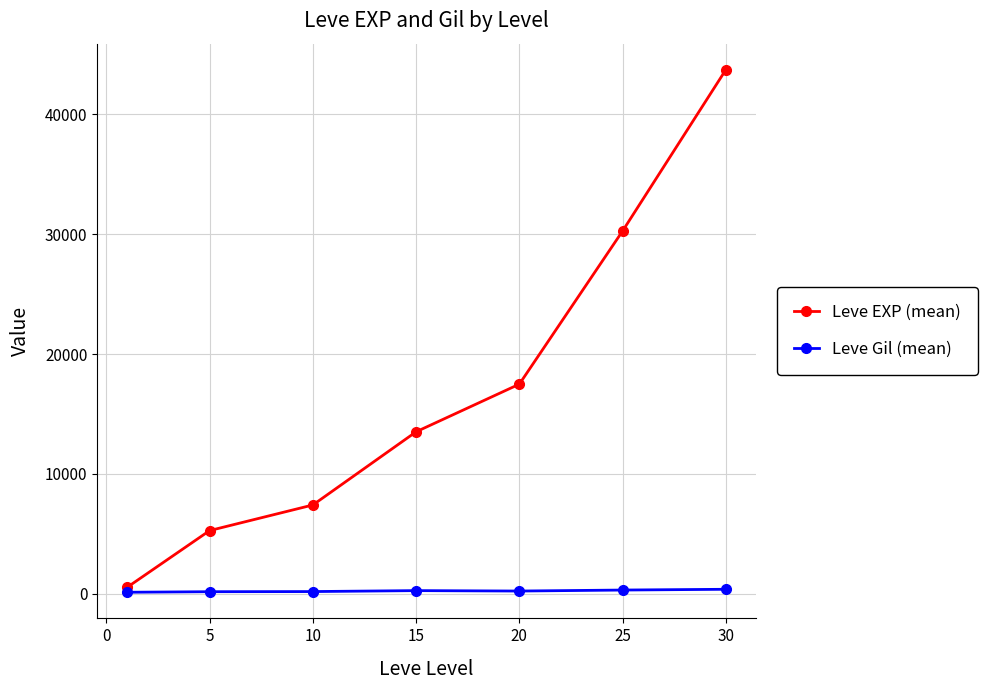

What is the average value of the Leve Gil (mean) series?

223.5